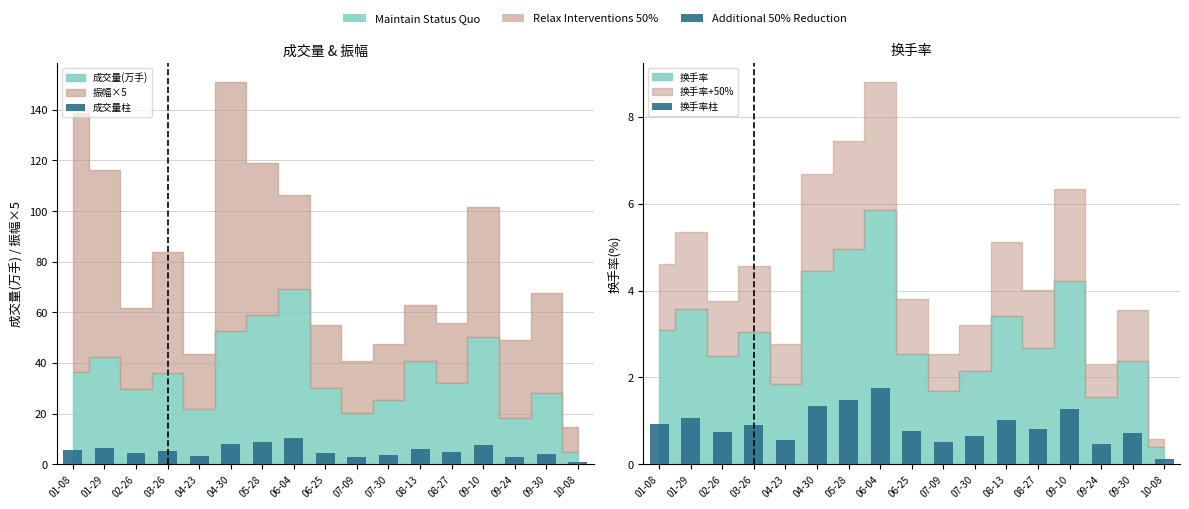

How many bars are there in each group?

2